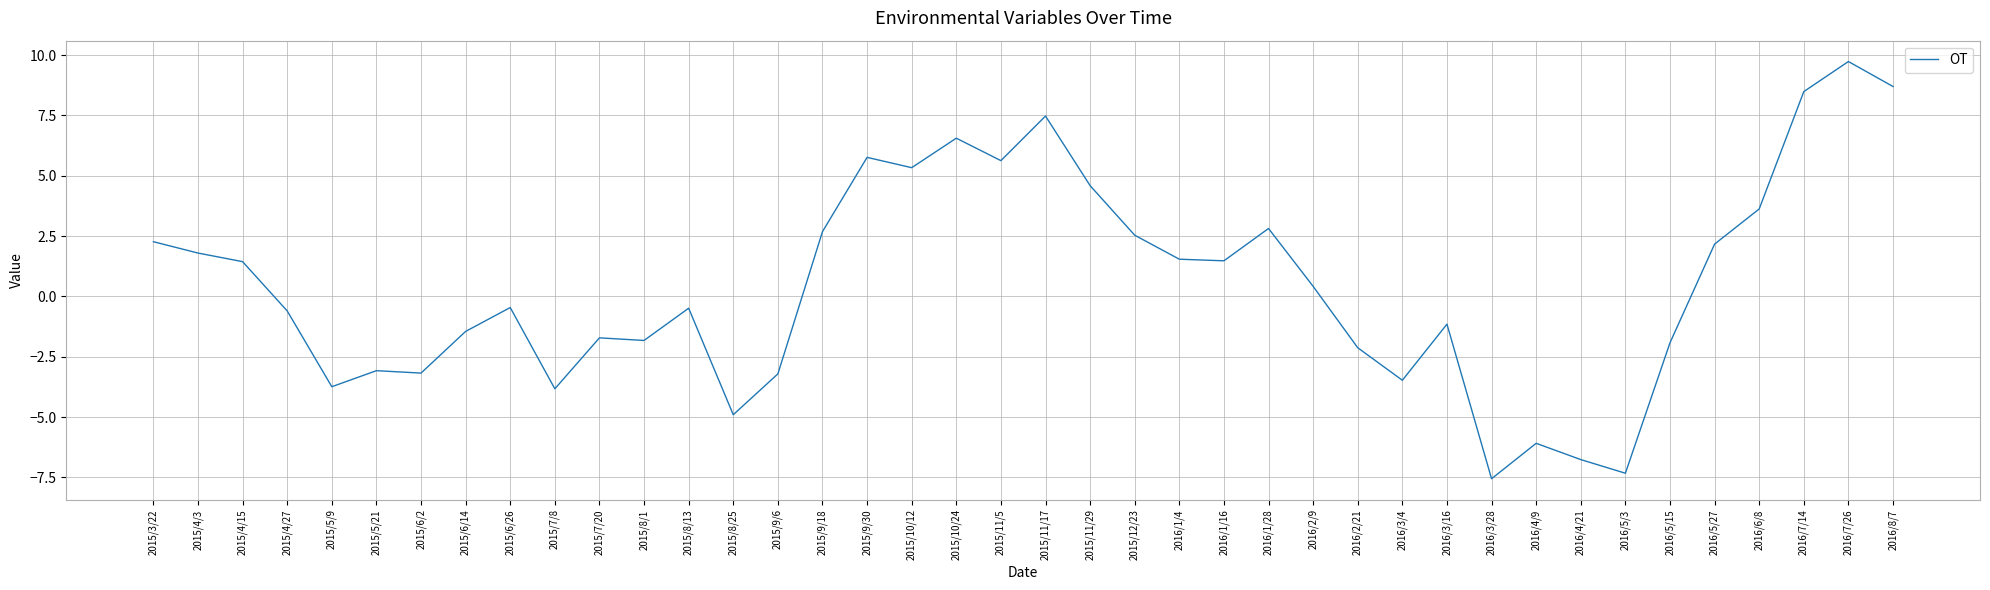

The value at 2016/5/15 is -3.2. True or false?

False